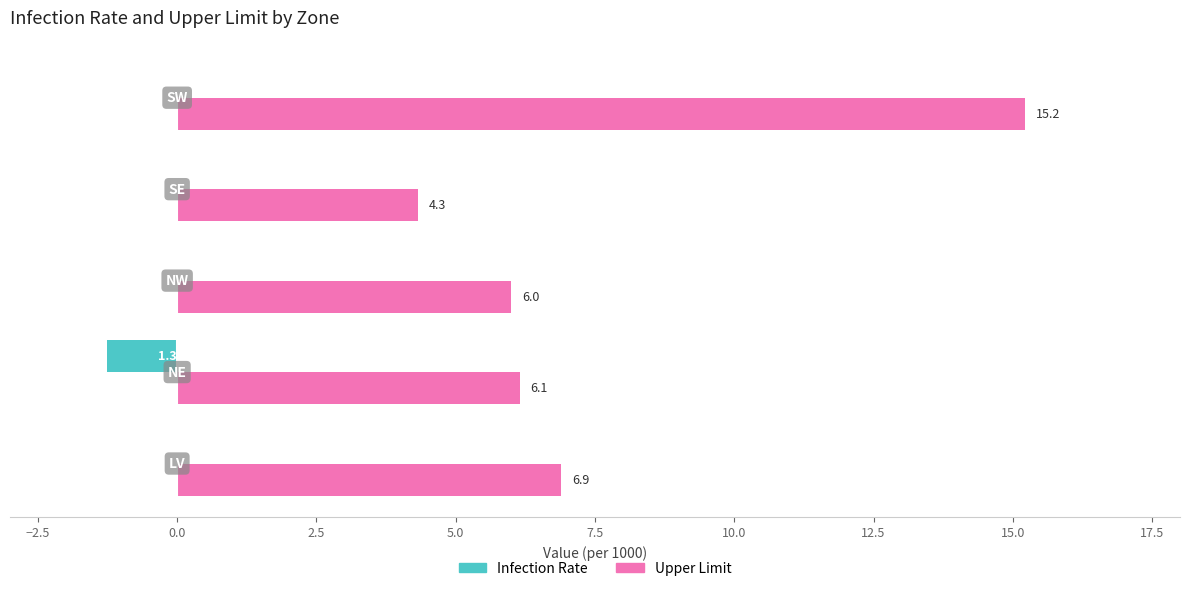

How many categories are shown in the chart?

5